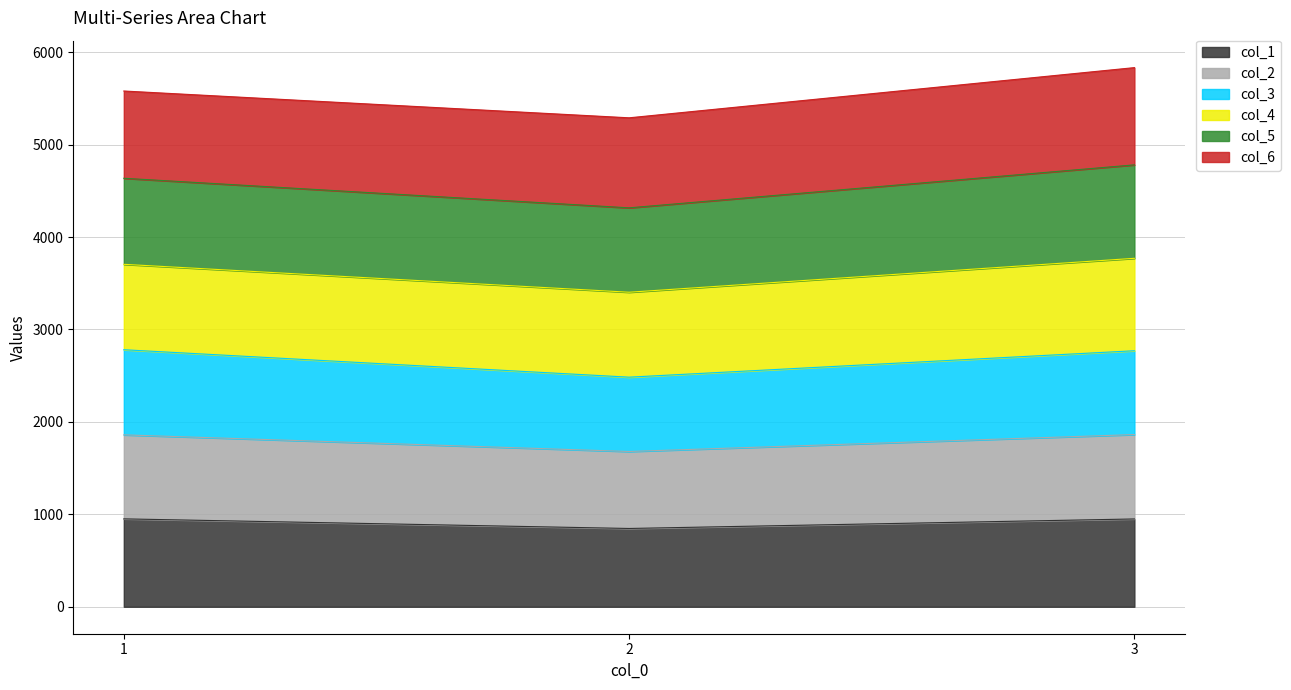

What is the total value across all series at 1?

5580